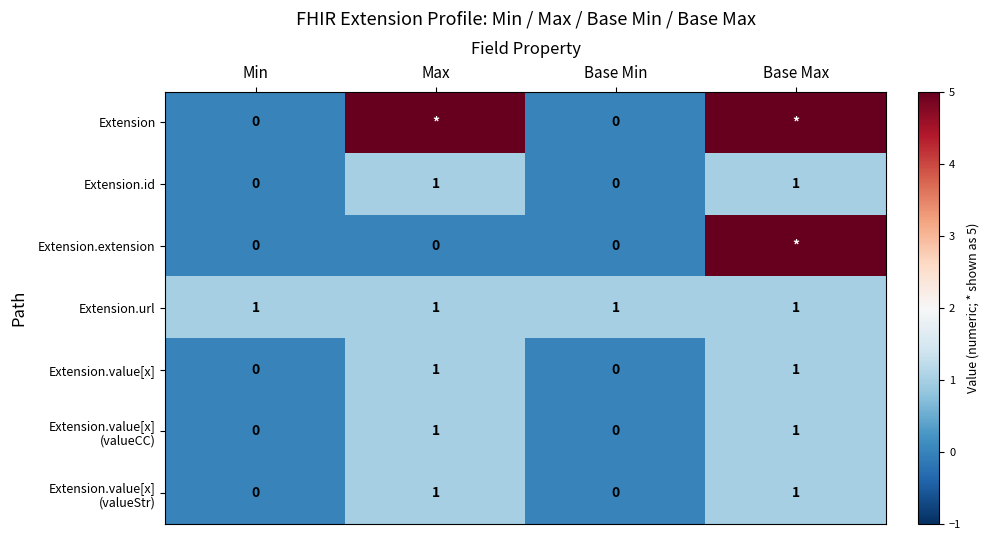

How many Extension.value[x] values are between 0 and 1?

4